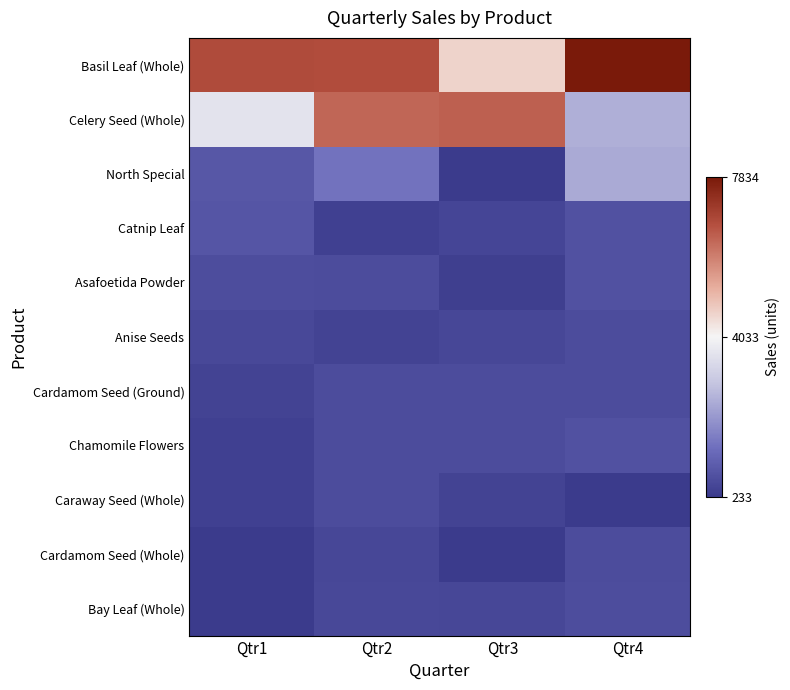

What is the total value across all series at Qtr3?

15039